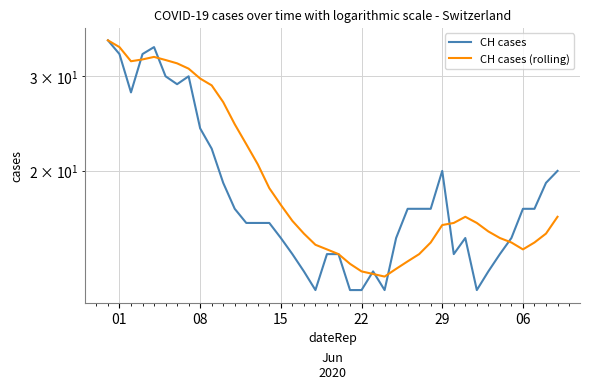

How many values in the CH cases (rolling) series are below 16?

19